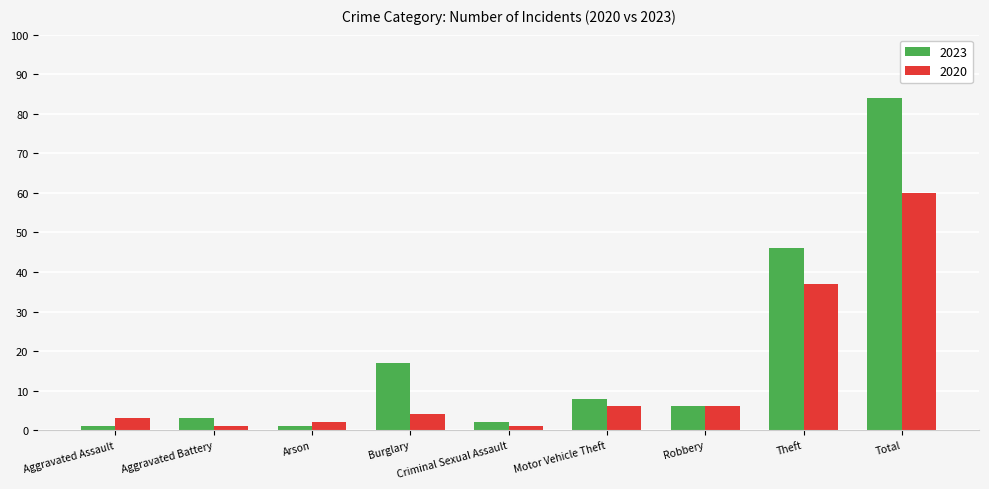

What is the average value of the 2023 series?

19